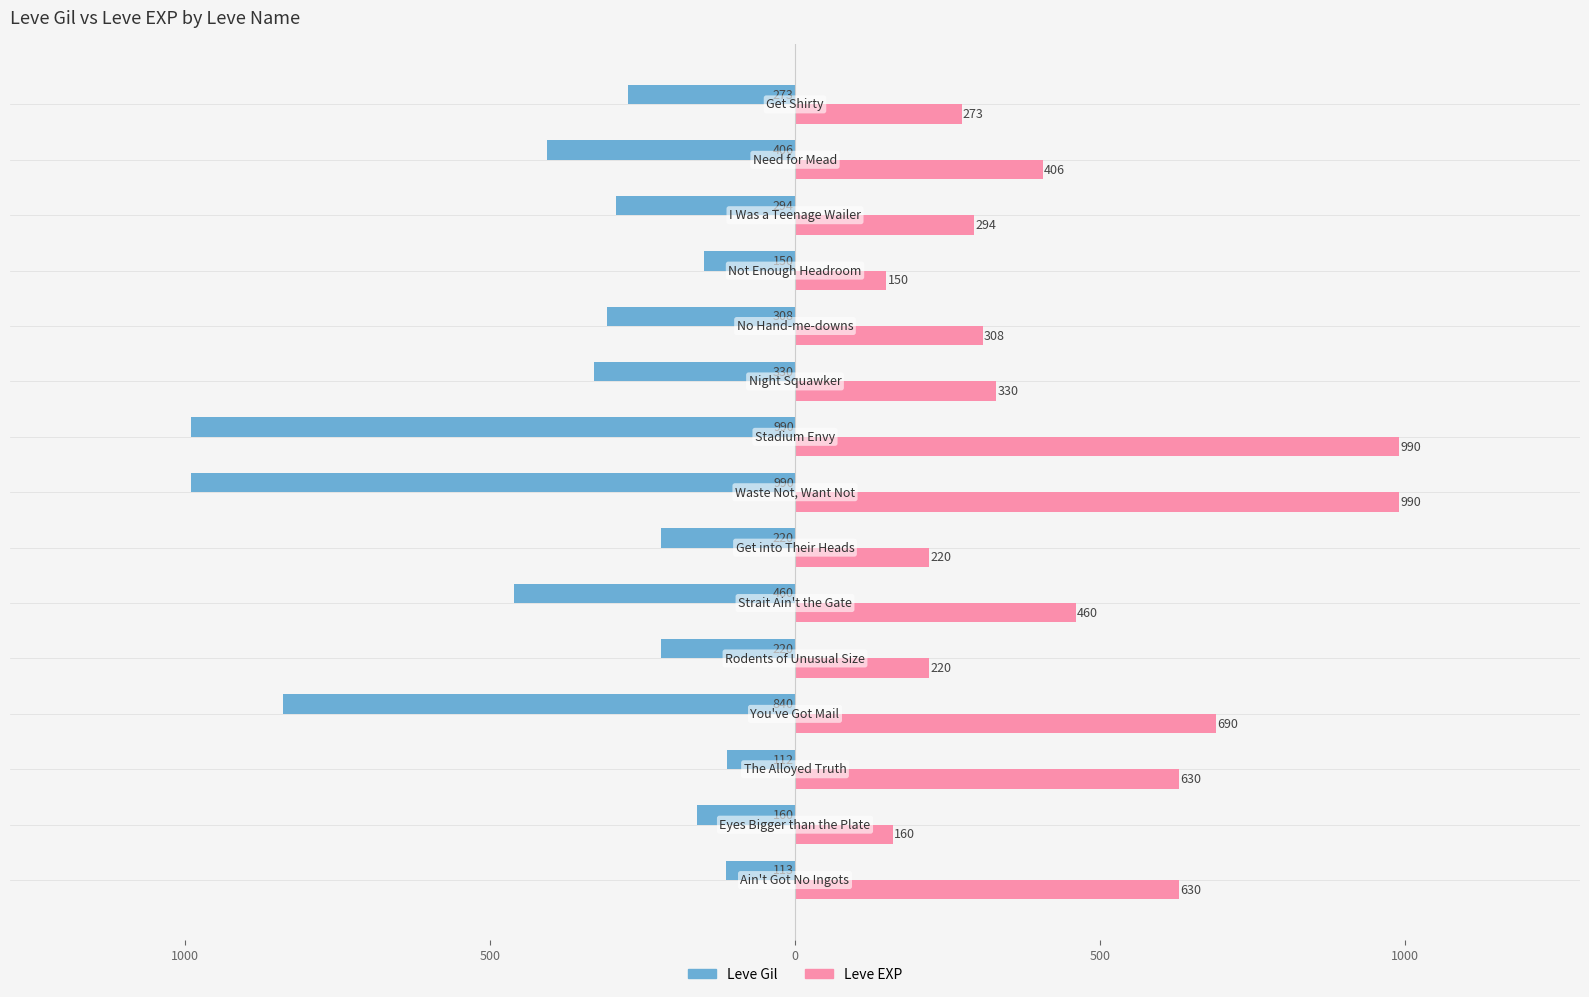

What are all the series names shown in the legend?

Leve Gil, Leve EXP